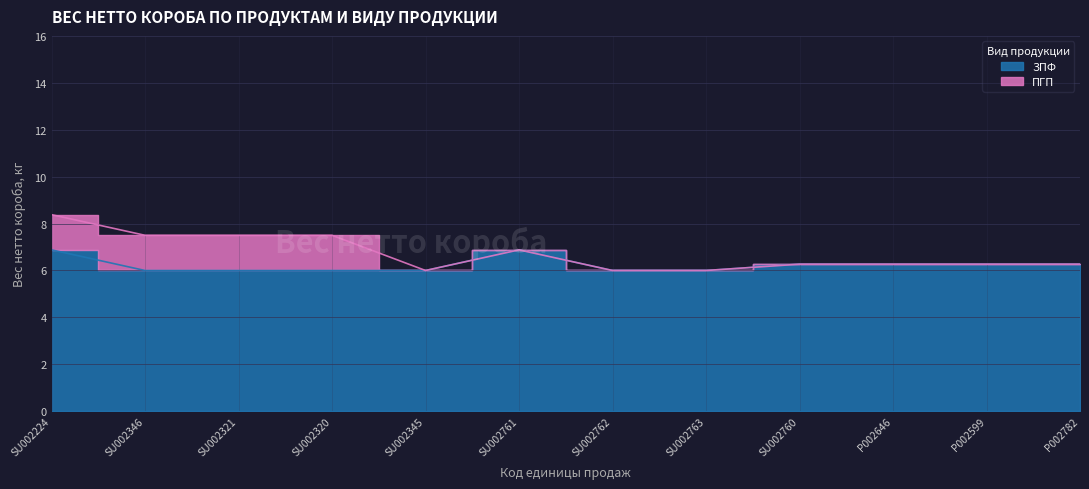

Which label corresponds to the largest value in the chart?

SU002224